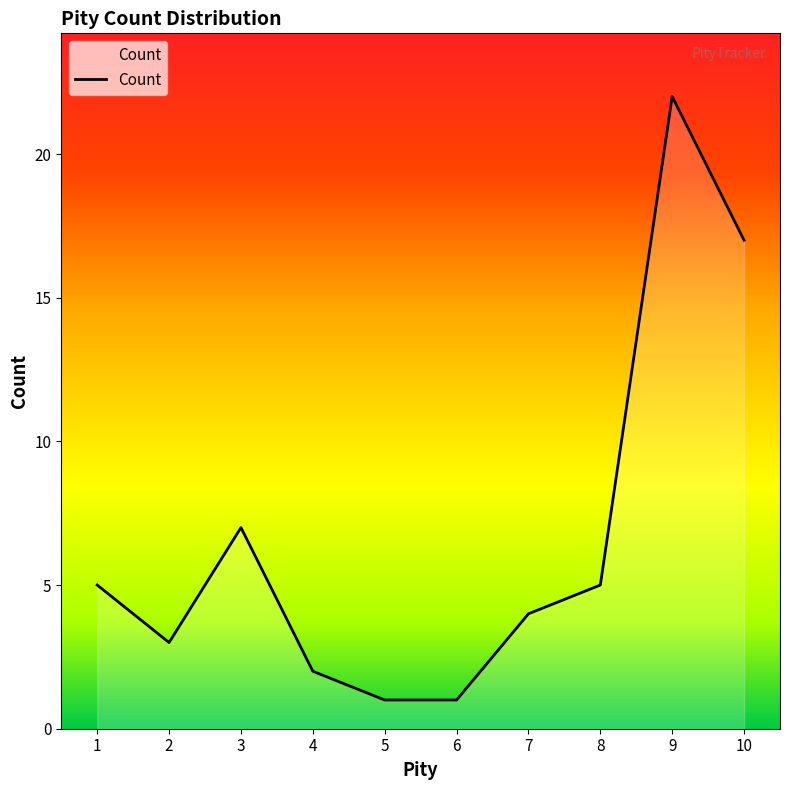

Is it true that the value at 1 is 3?

False